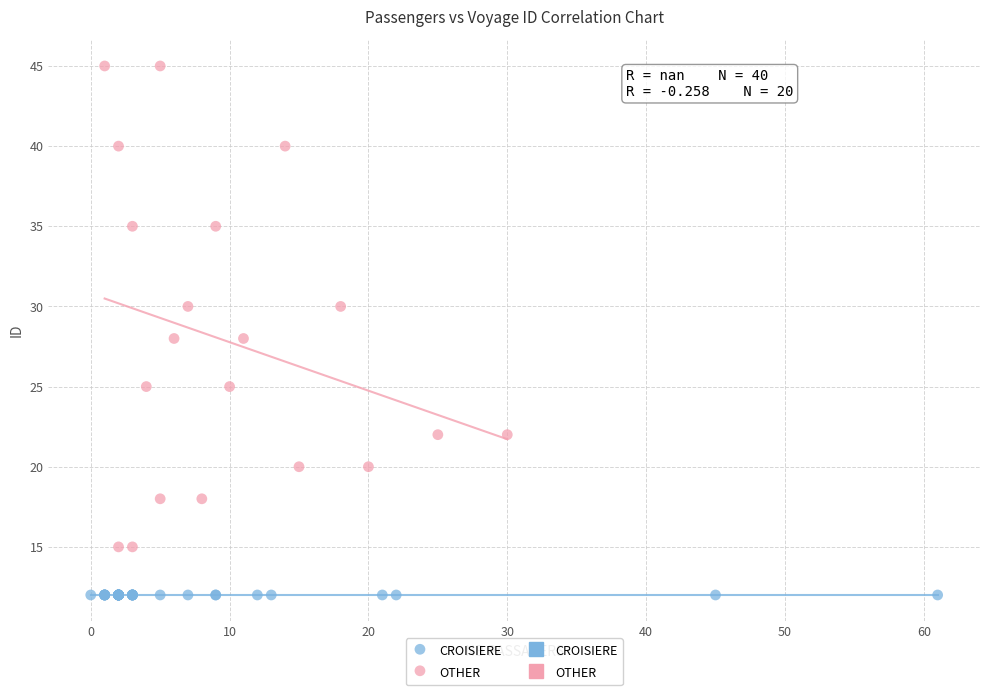

Which series contains the lowest Y value?

CROISIERE